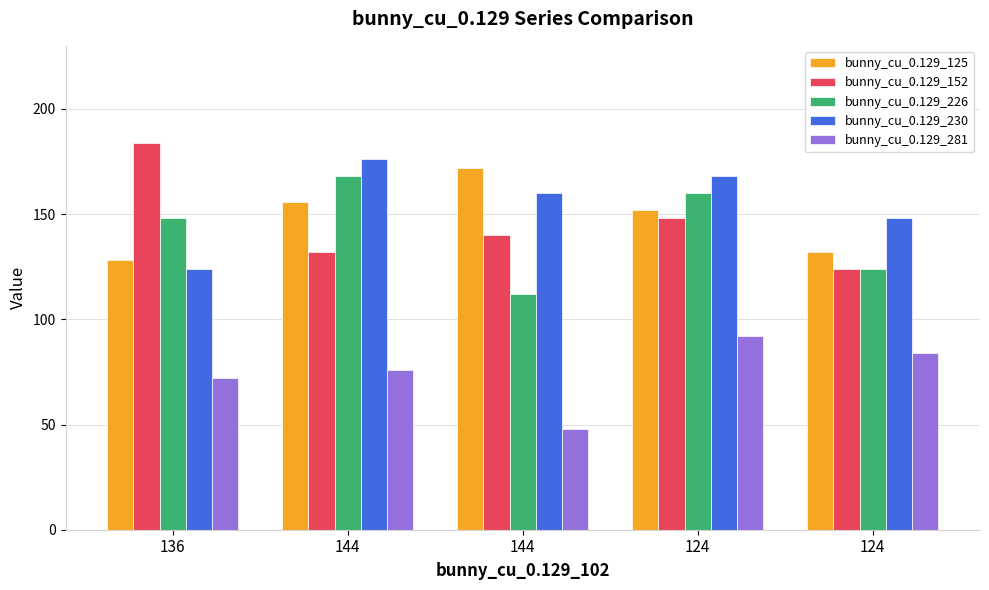

How many bars are there in each group?

5